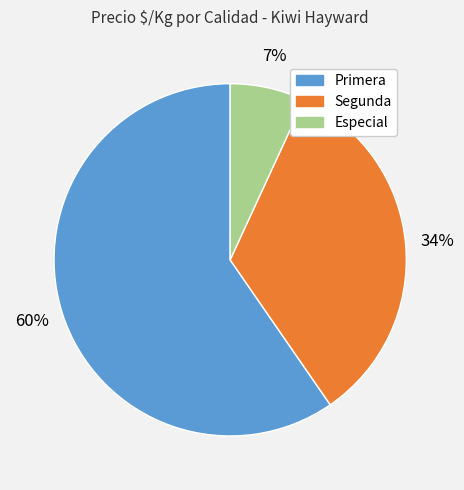

Is there a majority slice in this chart?

Yes